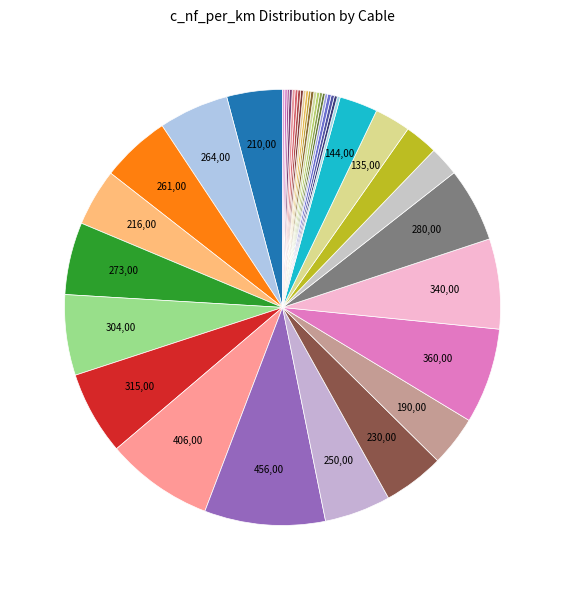

Which category has the smallest portion of the pie?

48-AL1/8-ST1A 110.0